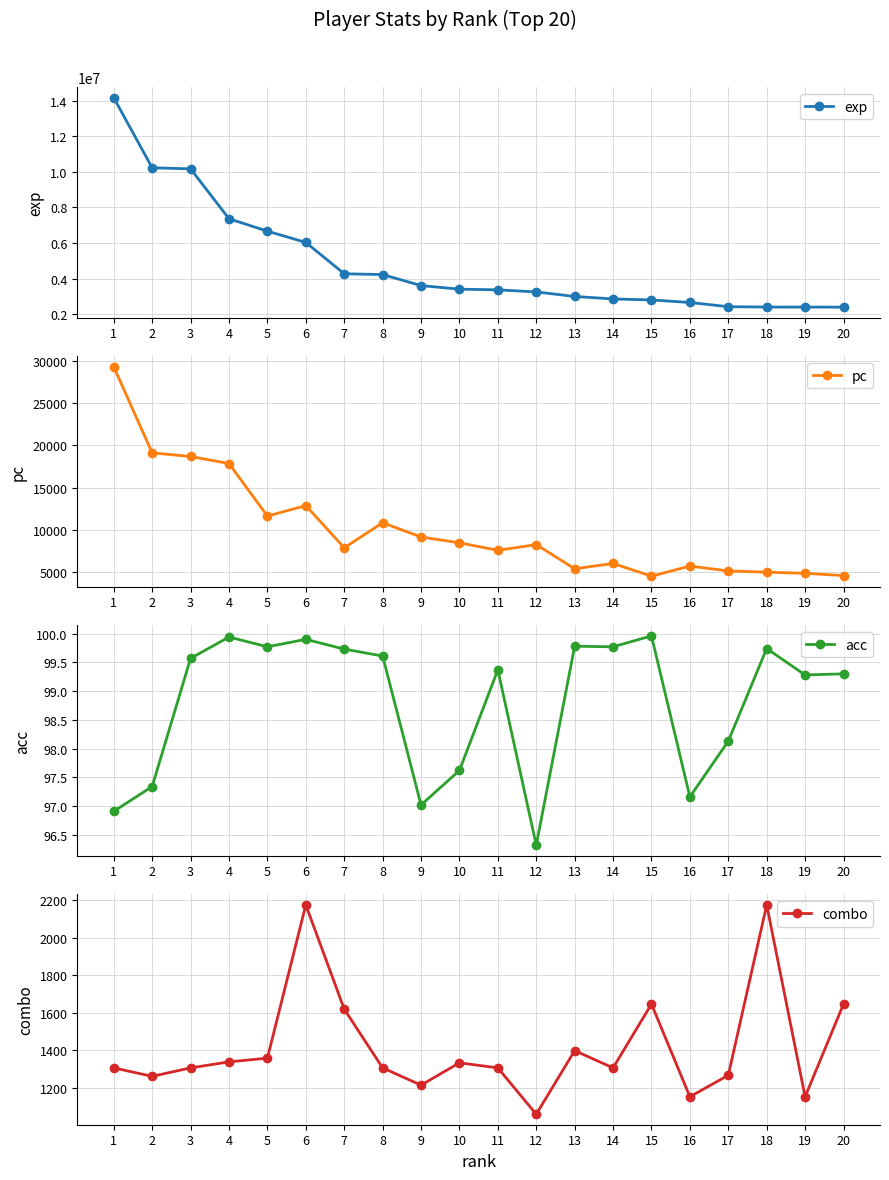

List the series in order of their peak value, lowest first.

acc, combo, pc, exp